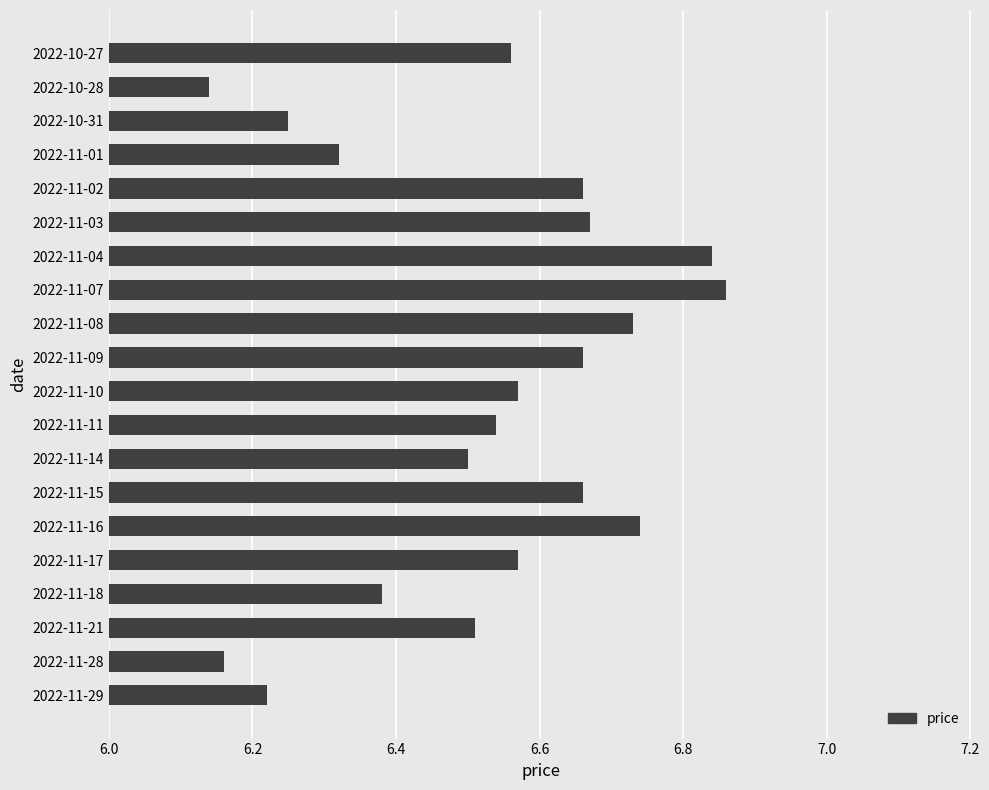

Count the values in the range 6 to 7.

20